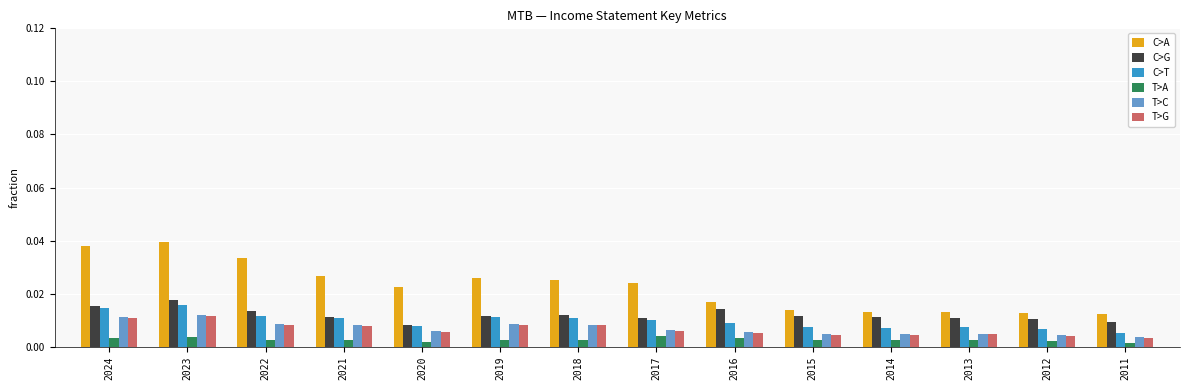

What are all the series names shown in the legend?

C>A, C>G, C>T, T>A, T>C, T>G